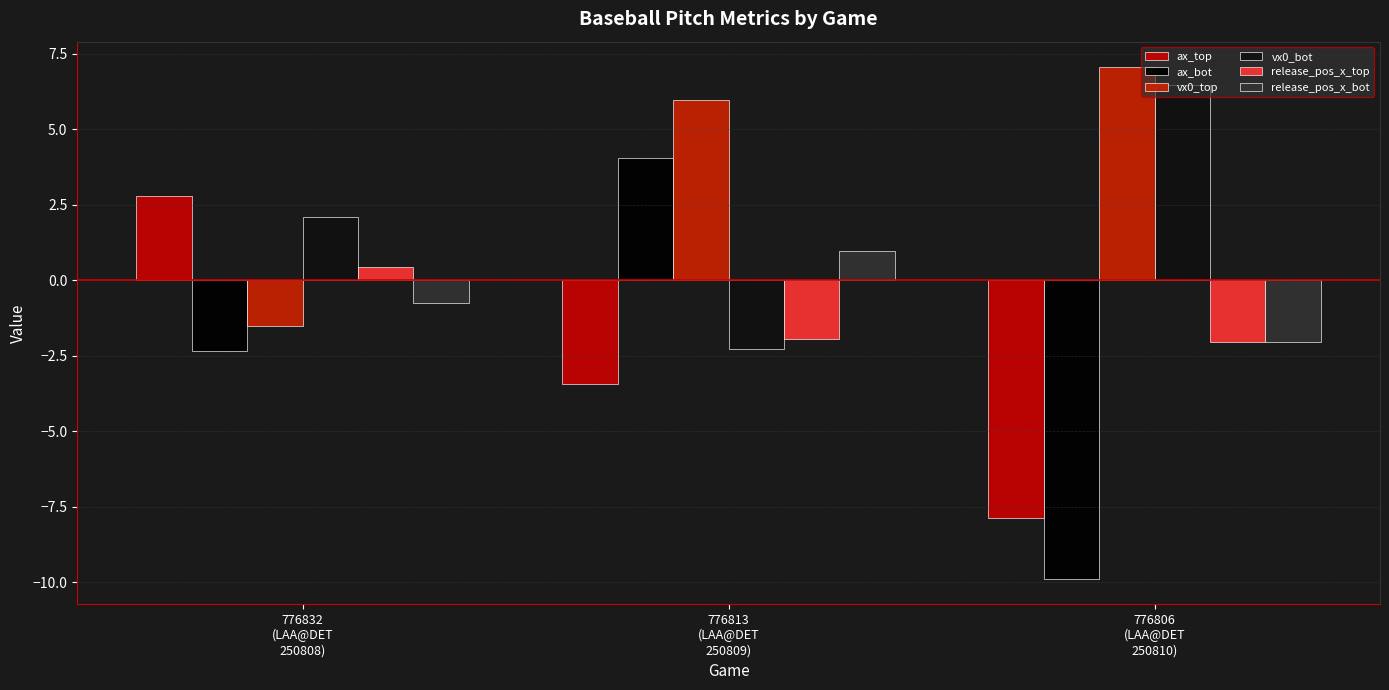

What is the value of the release_pos_x_top bar at the 2nd from the left?

-1.9